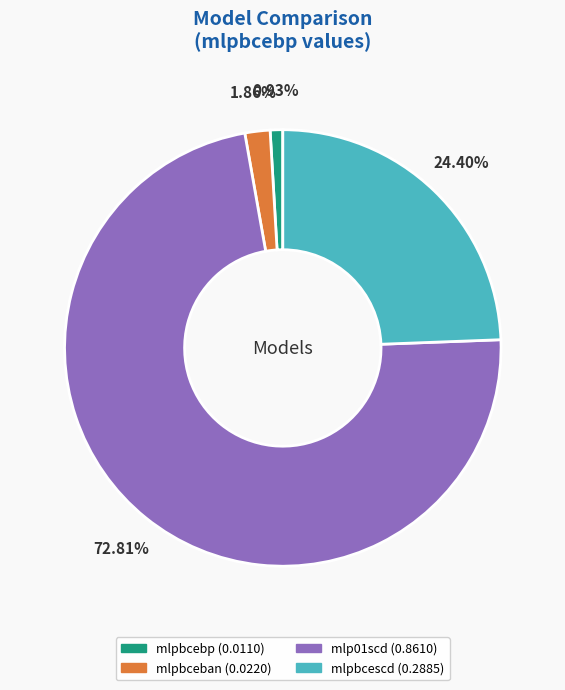

To the nearest percent, what is the average slice percentage?

25%